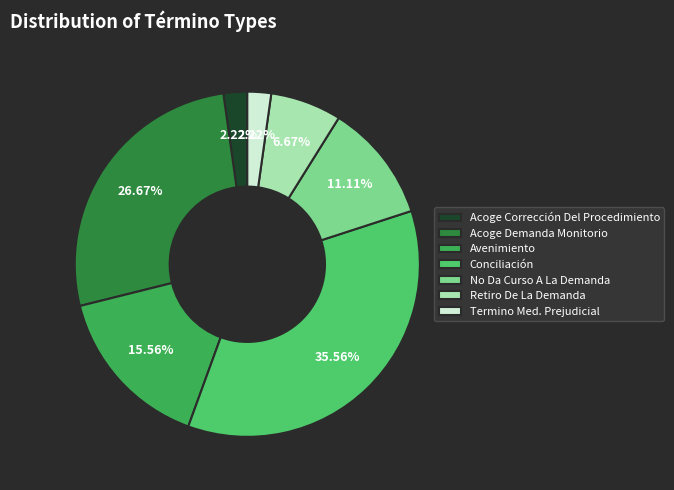

To the nearest percent, what percentage of the pie is Termino Med. Prejudicial?

2%